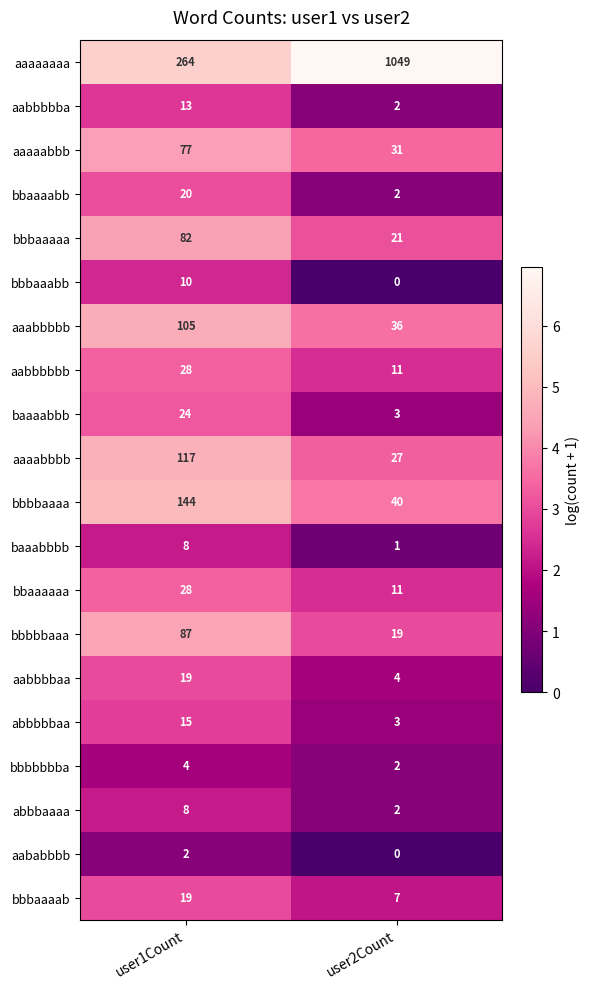

At which category is the sum across all series the highest?

user2Count